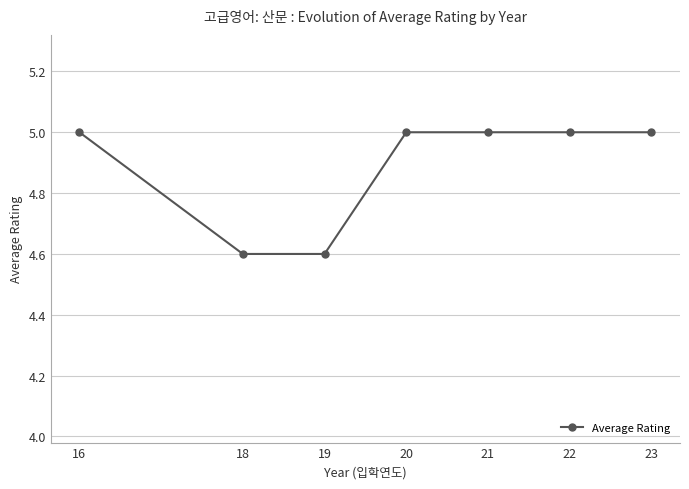

Approximately how many times larger is the value at 18 compared to 16?

0.9